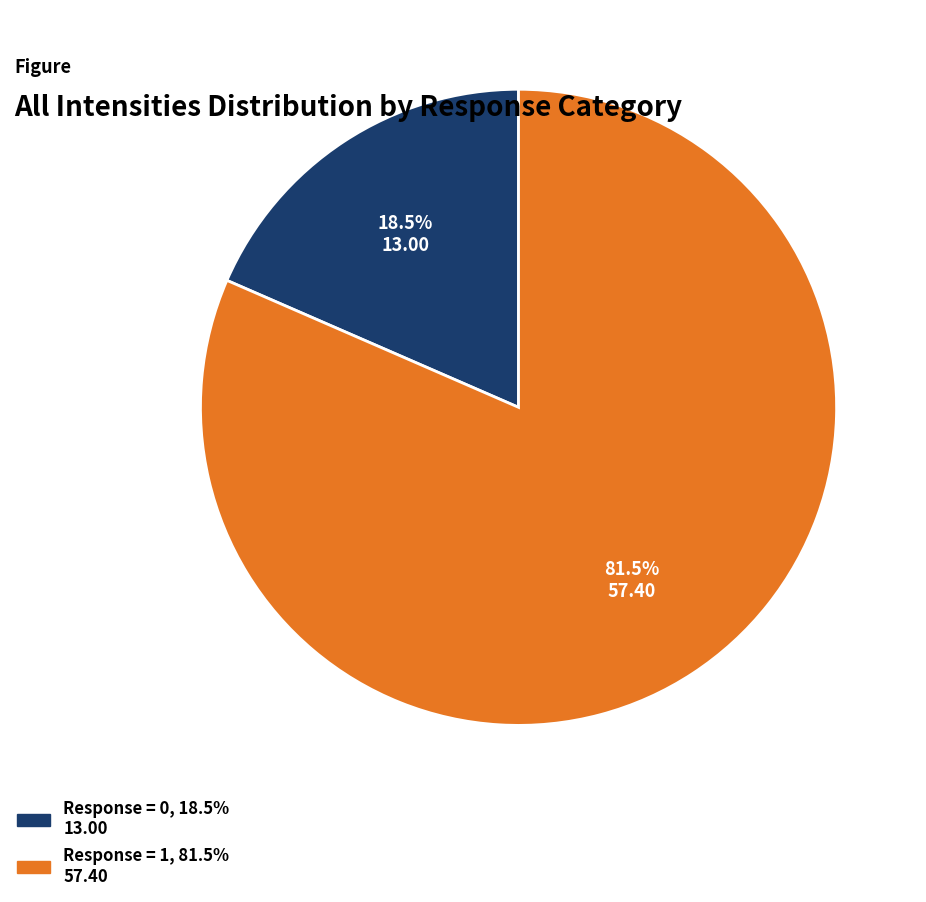

Is there any slice that represents more than half of the pie?

Yes